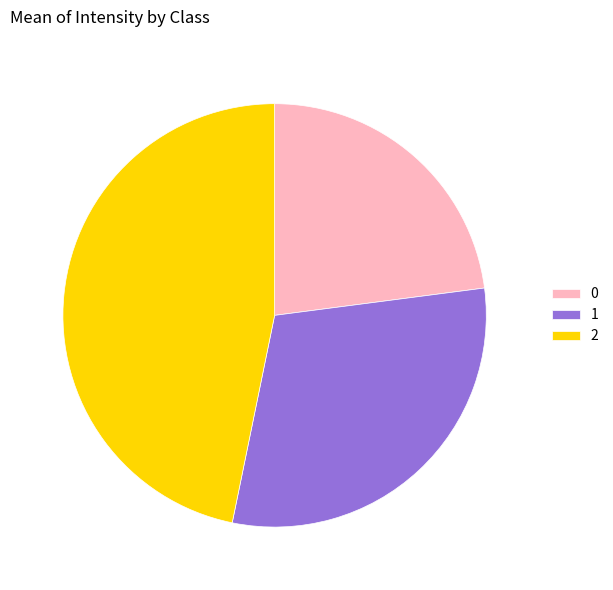

Do 2 and 0 together represent more than half of the pie?

Yes